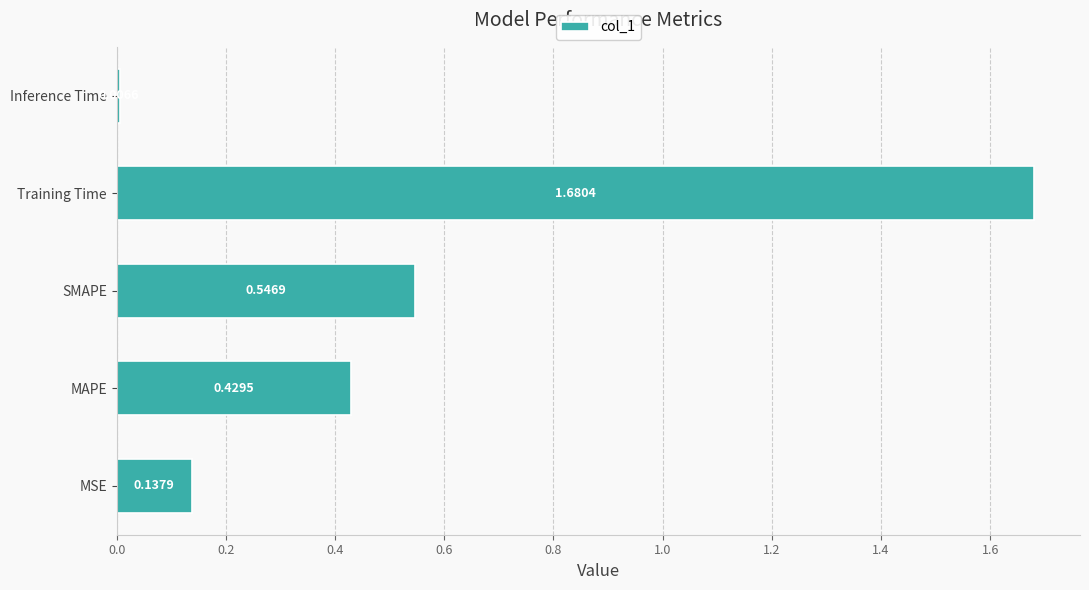

Count the number of data series in this chart.

1